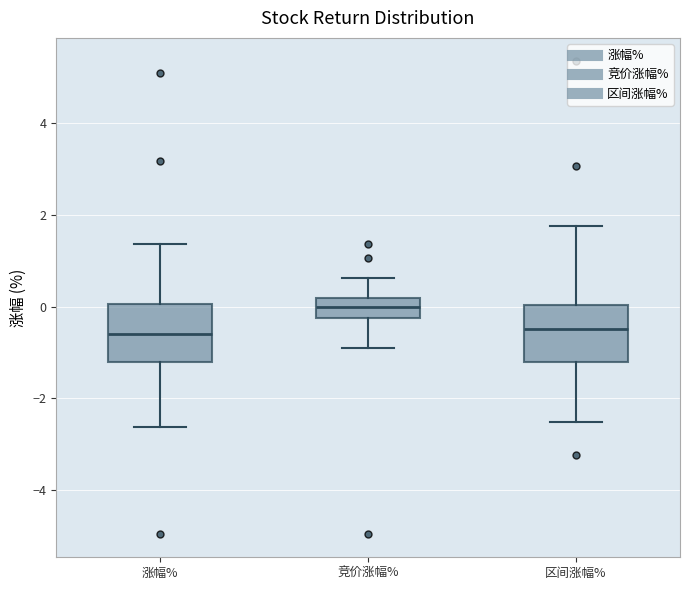

Where does the upper whisker of the box for 竞价涨幅% end on the y-axis? The values are not printed on the chart, so give them approximately, as read against the axis.

0.6